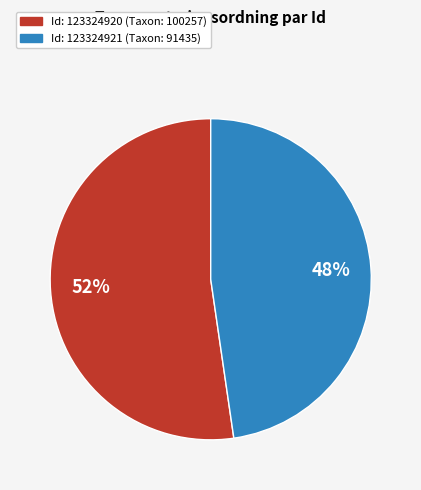

To the nearest percent, what is the average slice percentage?

50%